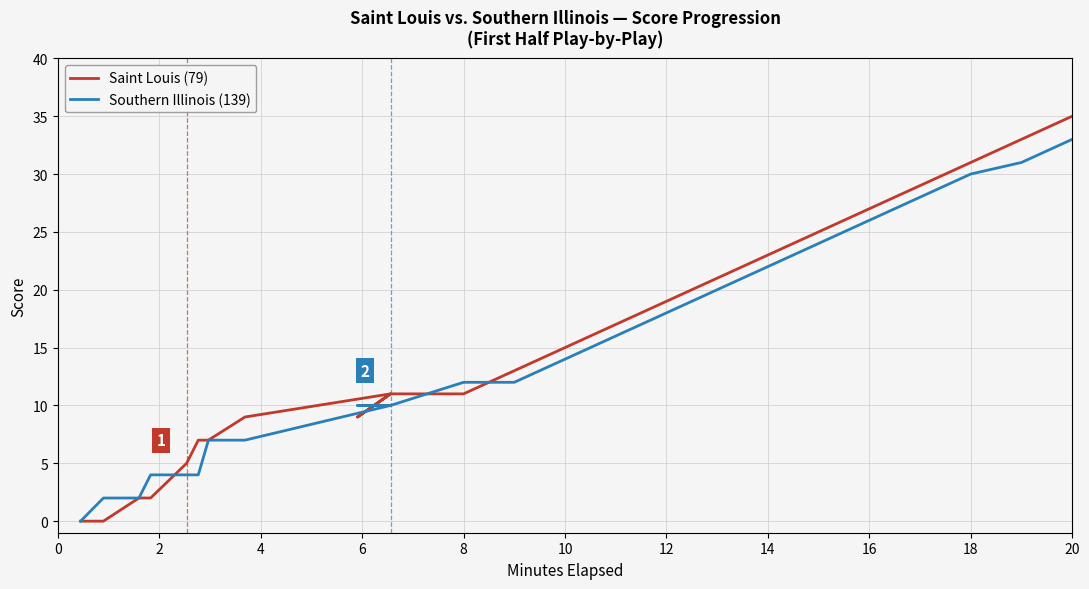

At how many categories does at least one series exceed 28?

4